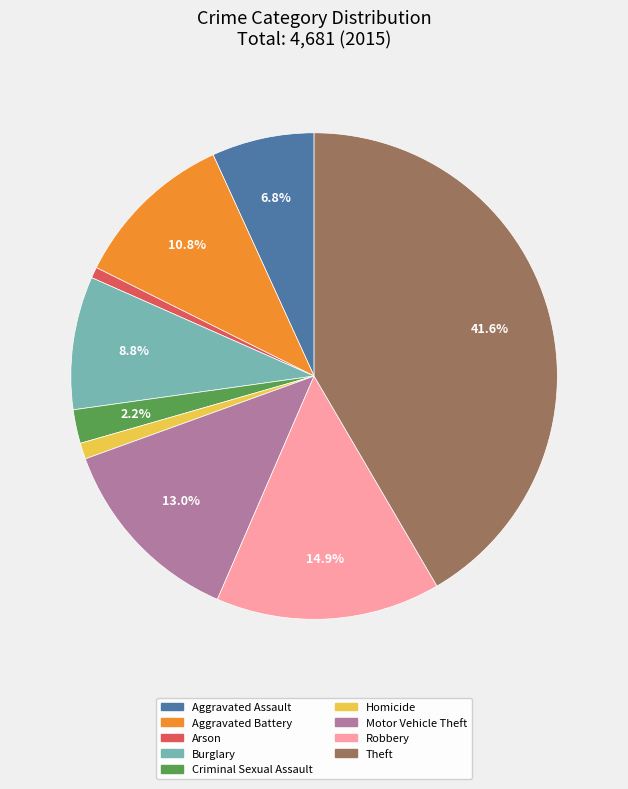

How much of the chart is everything except Theft?

58.4%